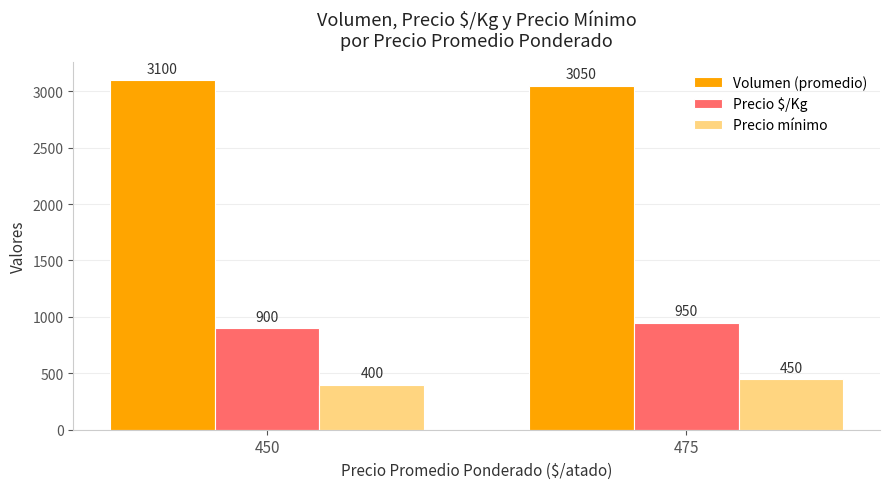

What are all the series names shown in the legend?

Volumen (promedio), Precio $/Kg, Precio mínimo